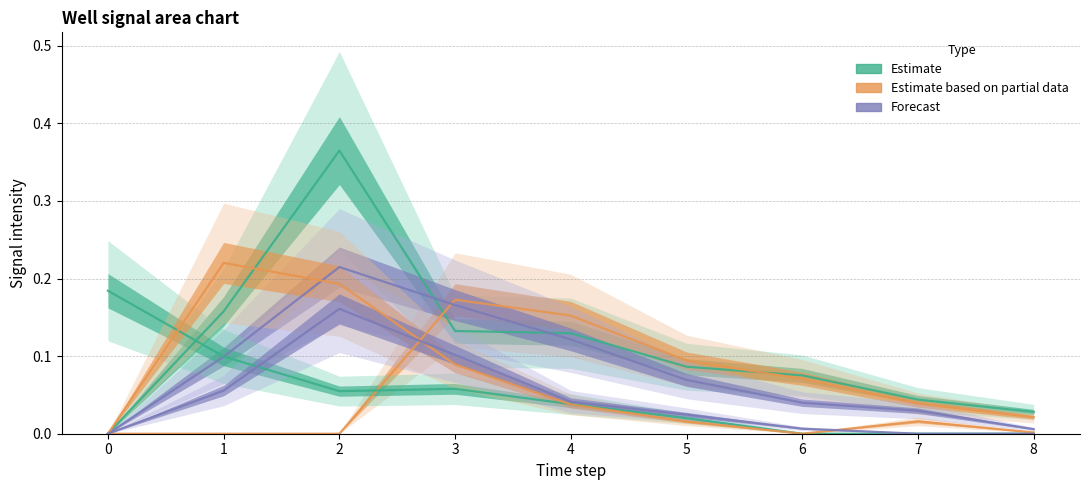

What is the sum of all Estimate based on partial data (2) values?

0.6